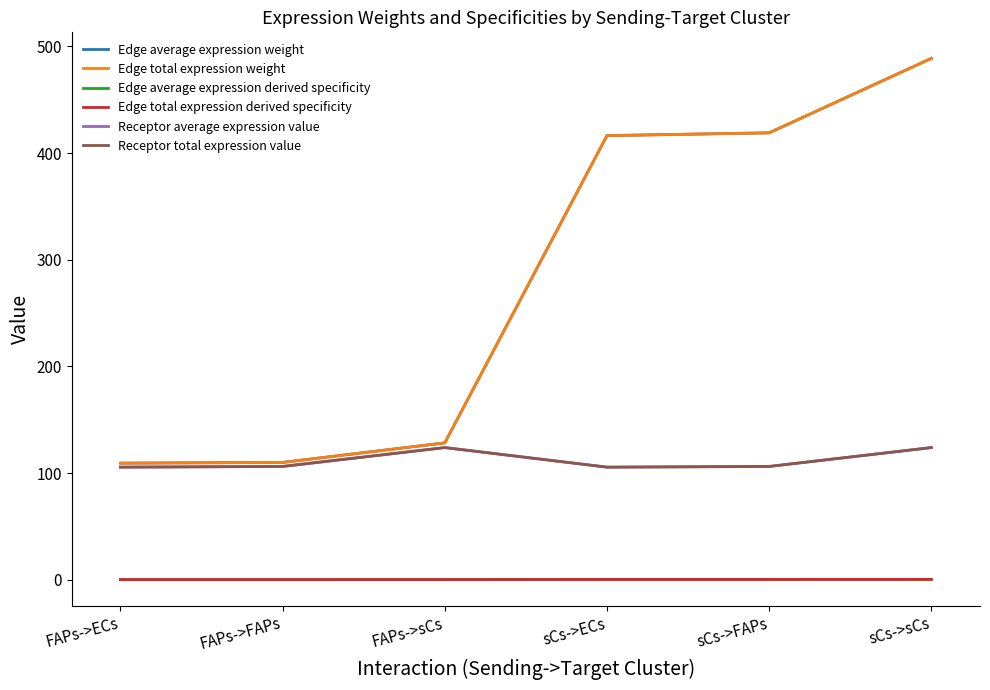

True or false: Edge total expression derived specificity and Receptor average expression value intersect in this chart.

False